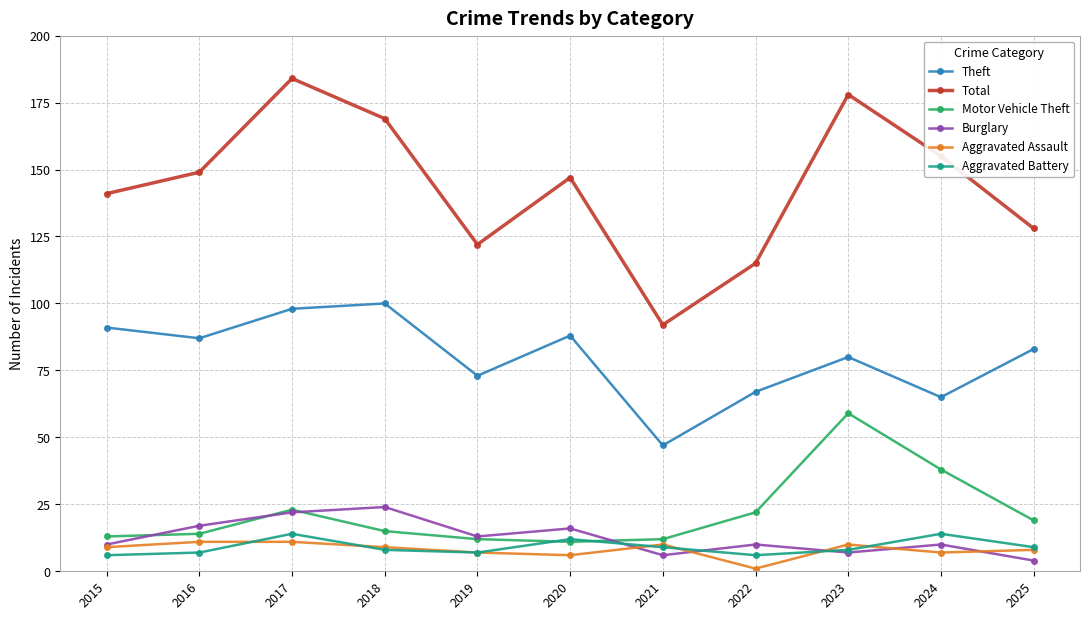

True or false: Aggravated Battery and Burglary cross at least once.

True